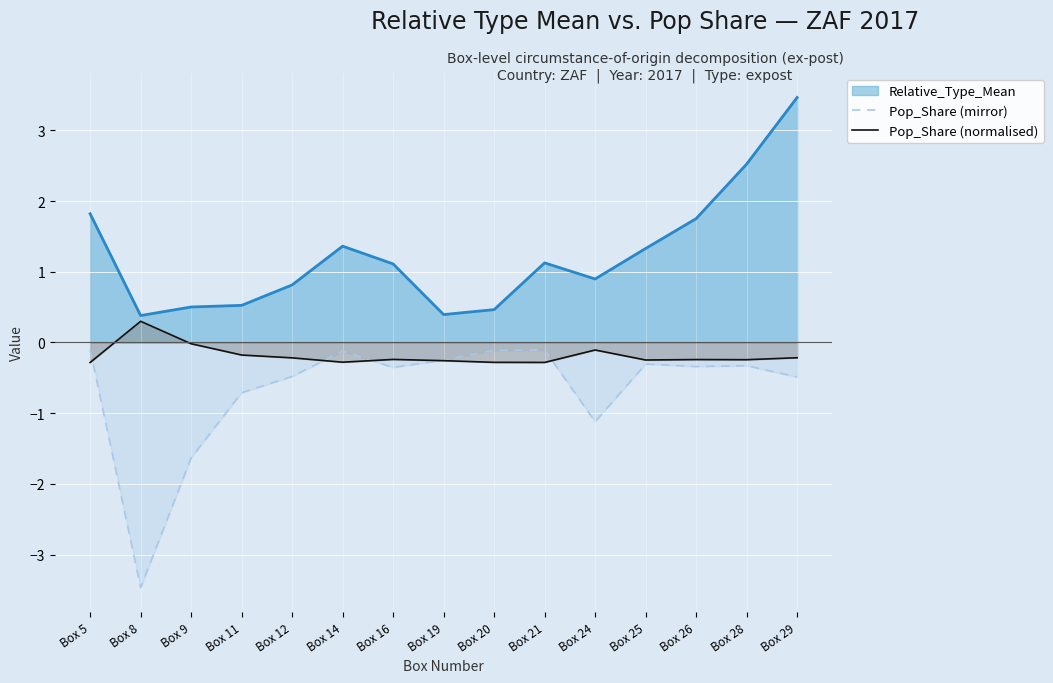

Which series has the largest range (max minus min)?

Pop_Share (mirror)